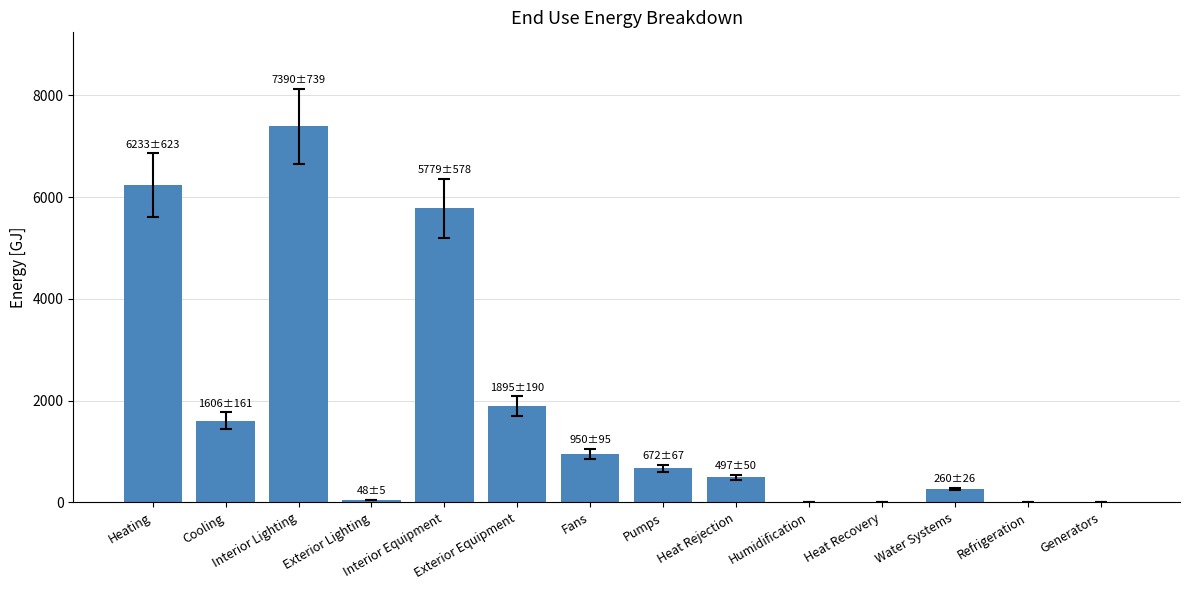

What is the average value?

1809.3